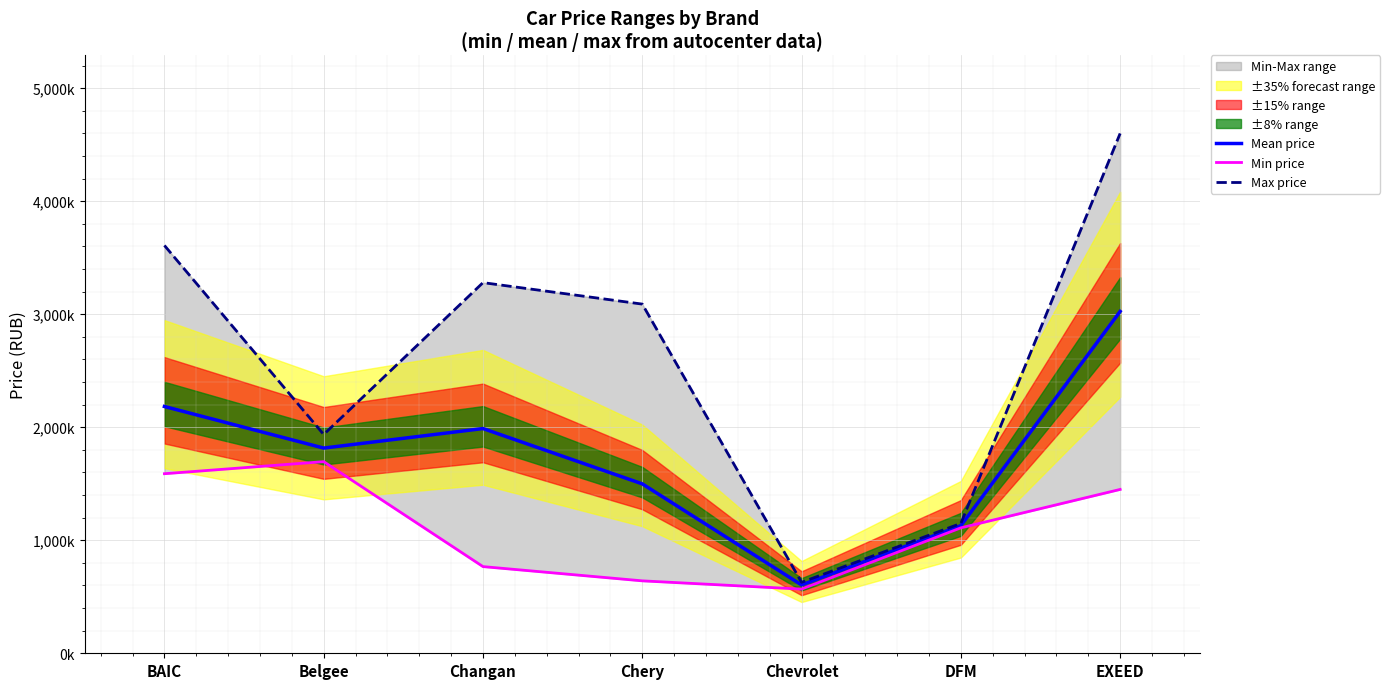

Which series has the largest range (max minus min)?

Max price